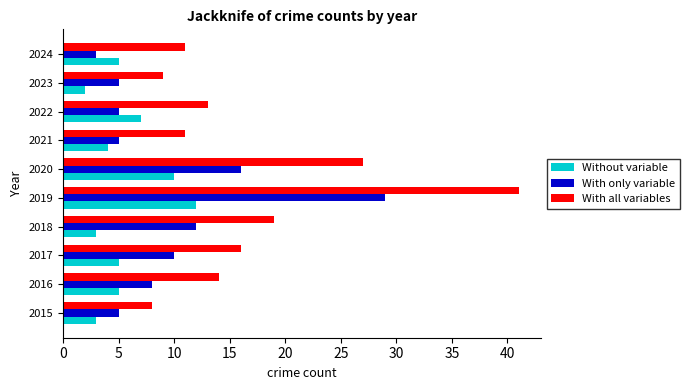

Which series has the largest range (max minus min)?

With all variables